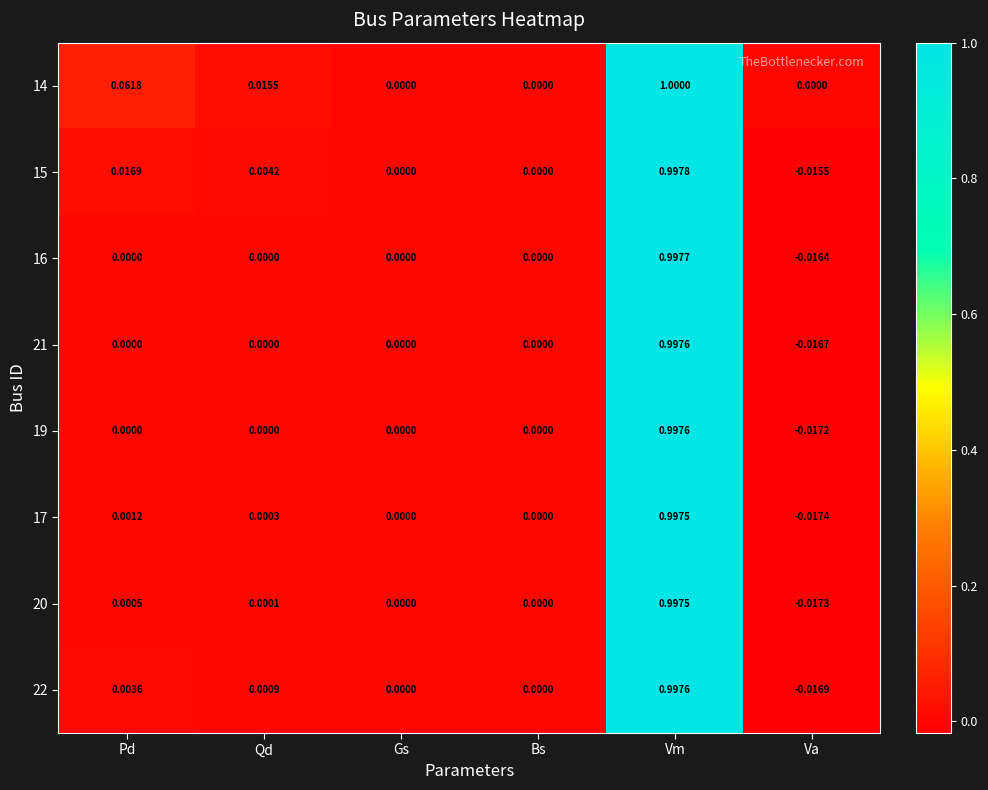

At which category is the sum across all series the highest?

Vm